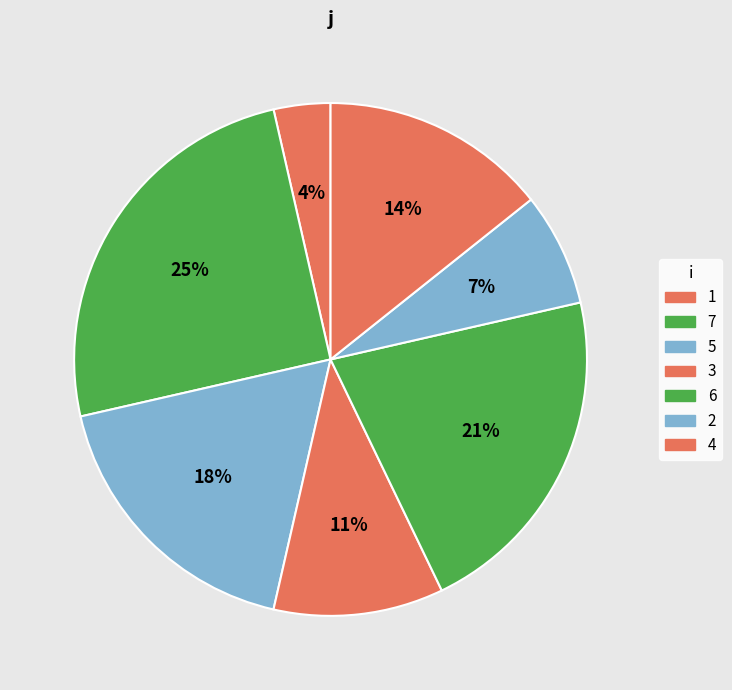

How many slices are in this pie chart?

7